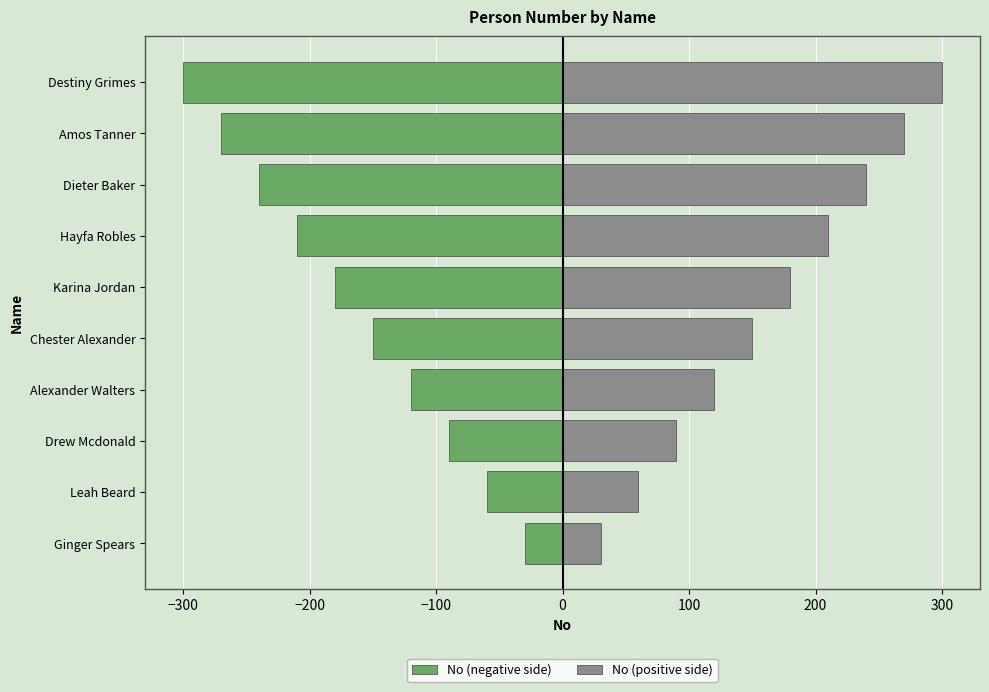

What is the sum of all No (positive side) values?

1650